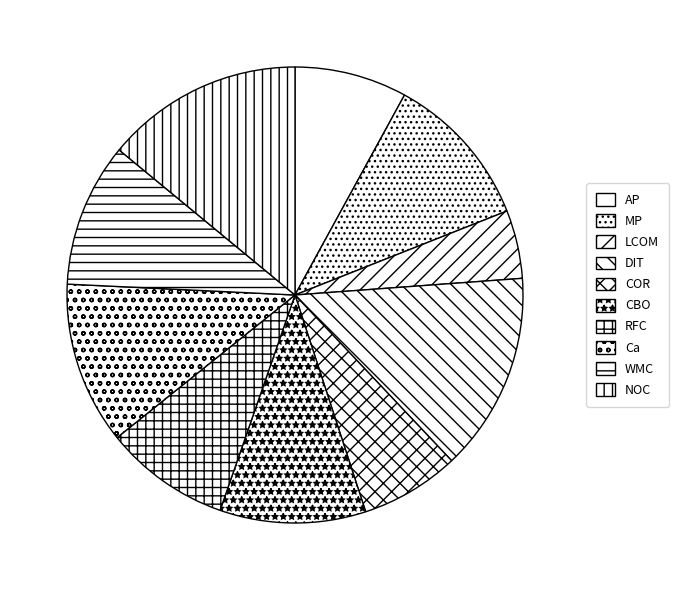

Between RFC and COR, which is larger?

RFC